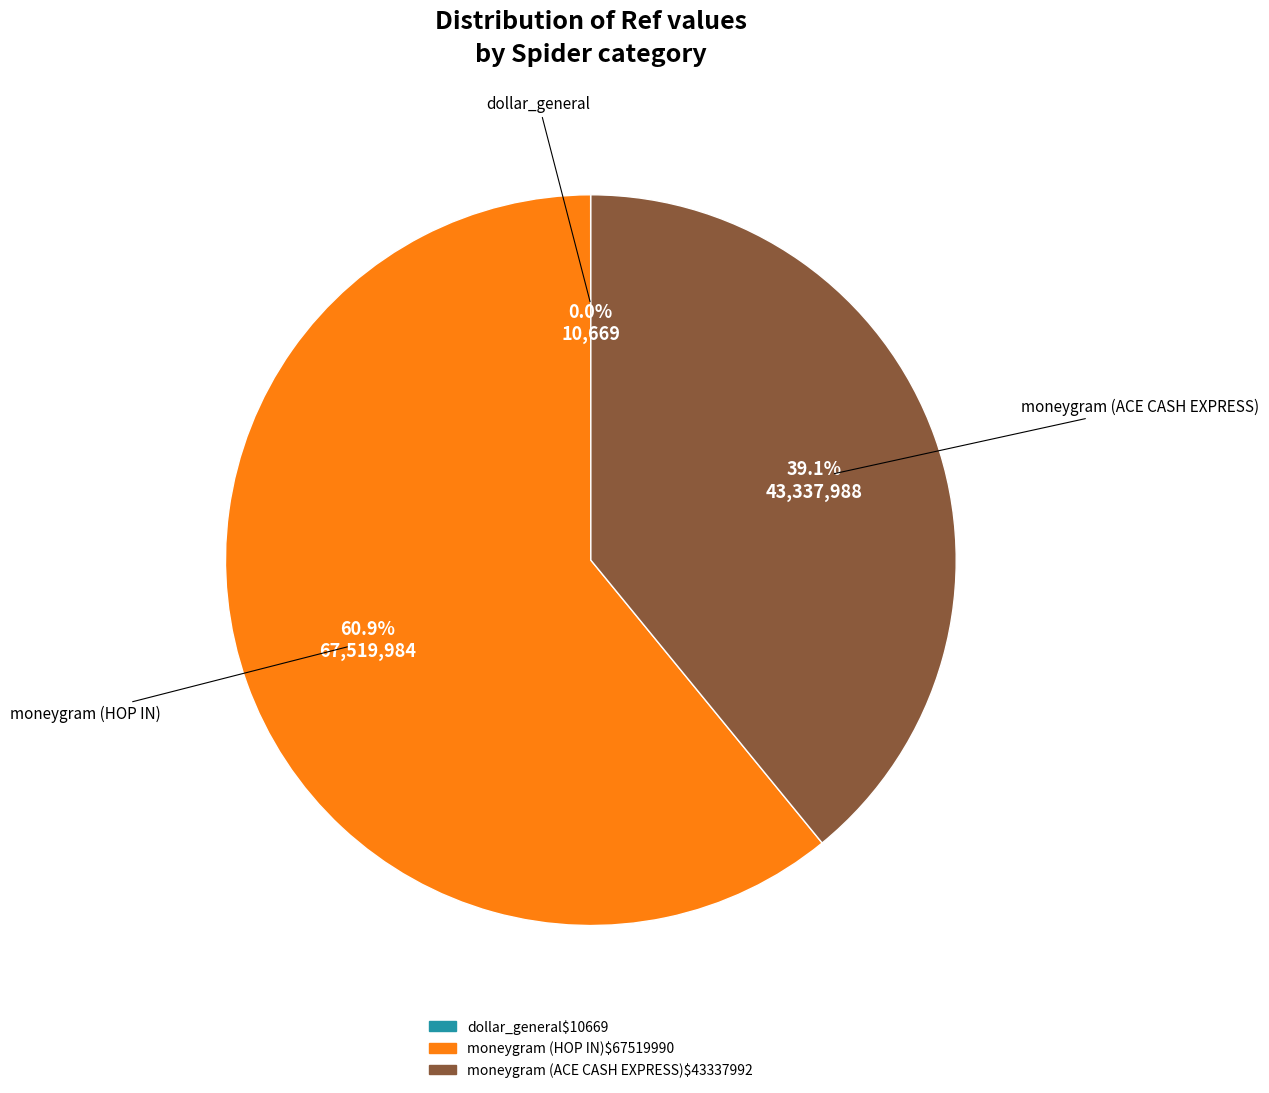

Does any single category account for the majority?

Yes